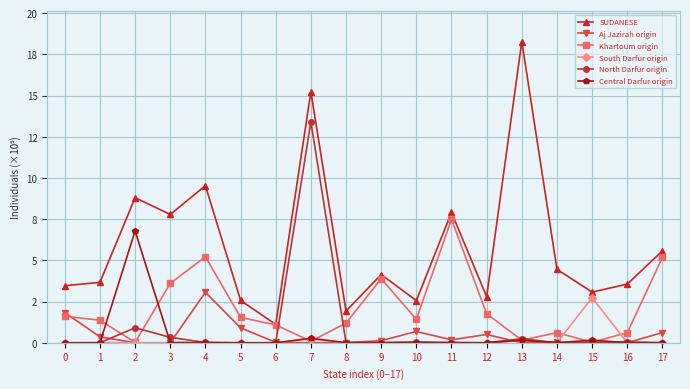

What are all the series names shown in the legend?

SUDANESE, Aj Jazirah origin, Khartoum origin, South Darfur origin, North Darfur origin, Central Darfur origin